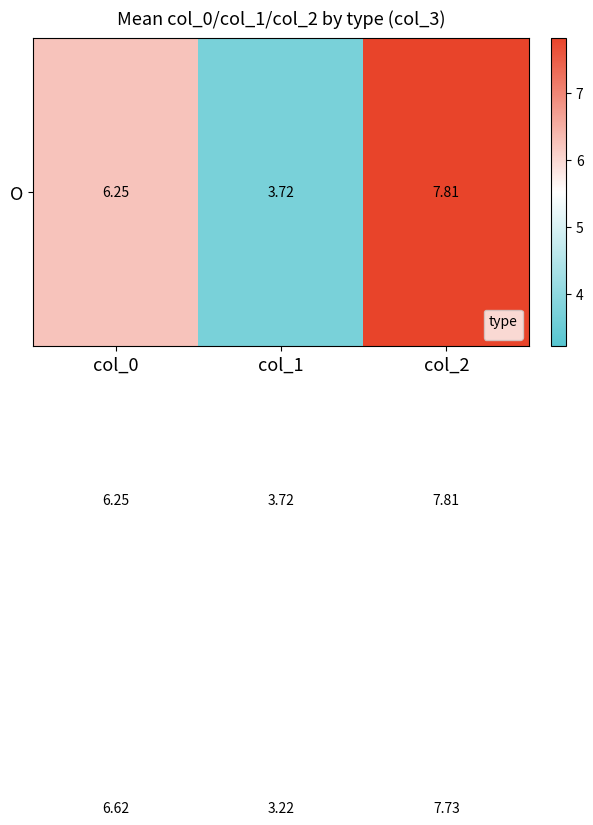

How many data points does each series have?

3